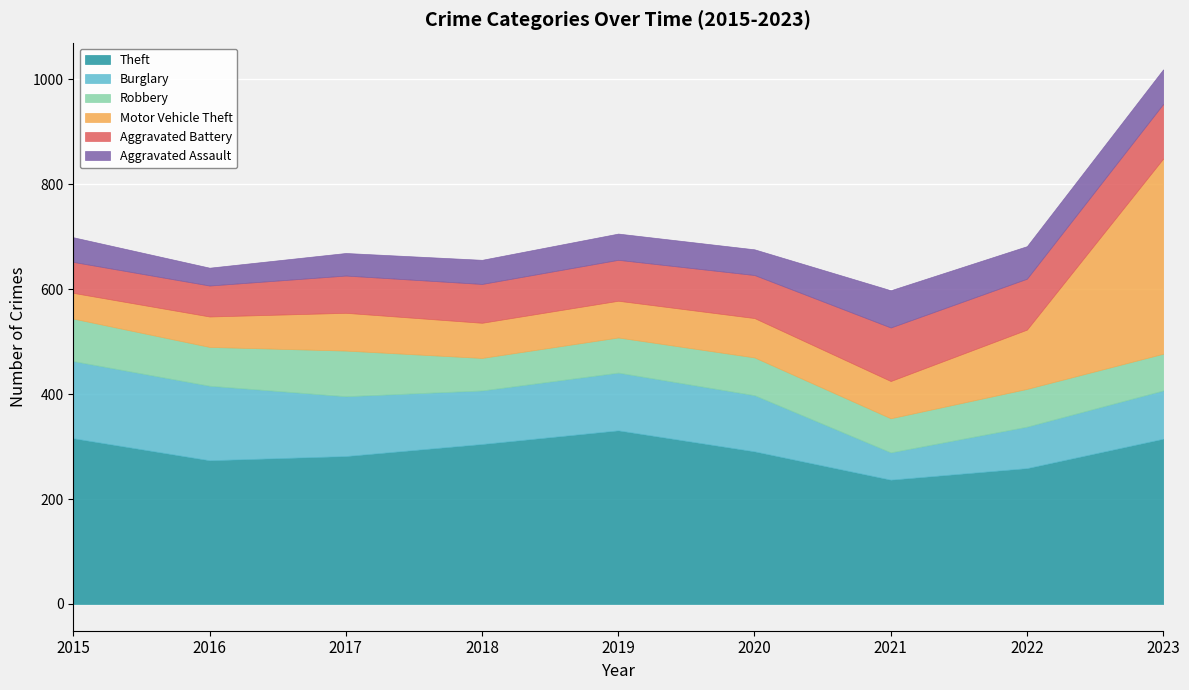

Between 2020 and 2023, which series saw the biggest shift?

Motor Vehicle Theft